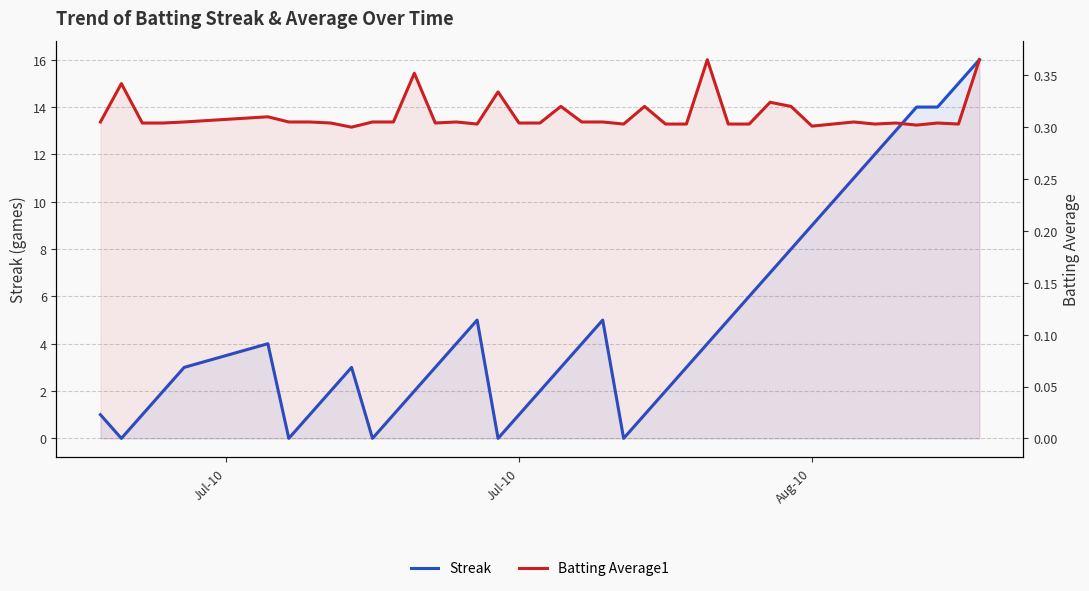

True or false: Streak and Batting Average1 intersect in this chart.

True